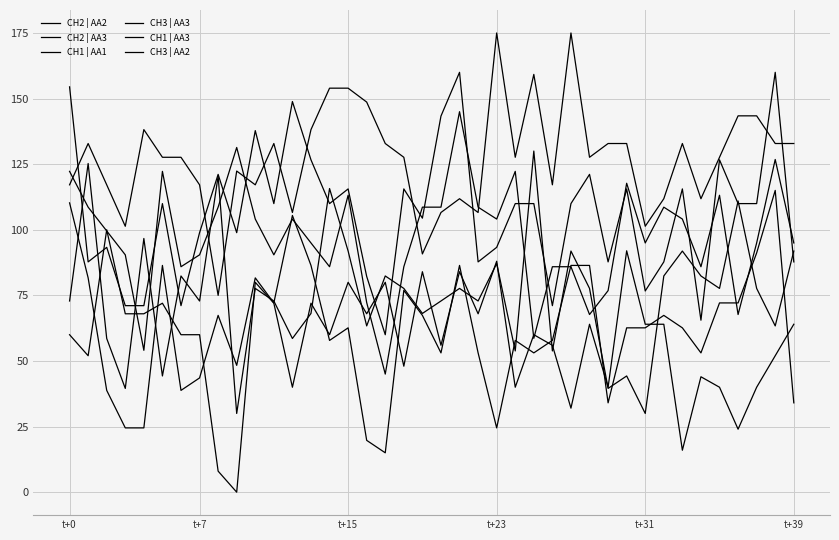

What is the greatest value displayed?

175.0